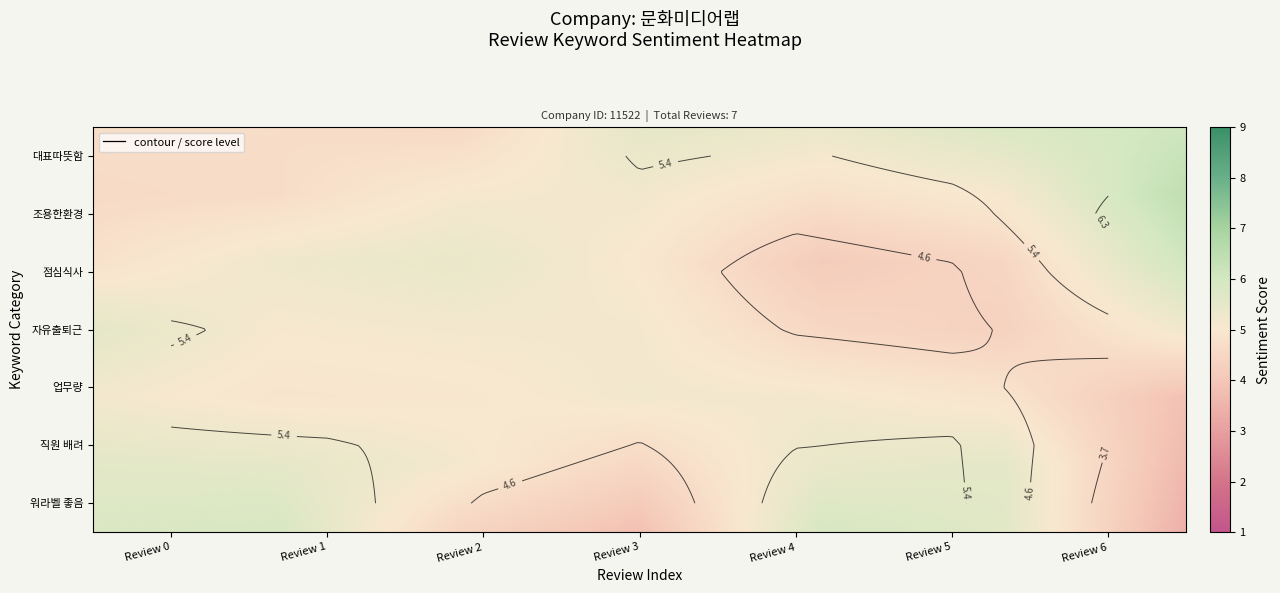

Where does the 대표따뜻함 series first go above 5?

Review 1